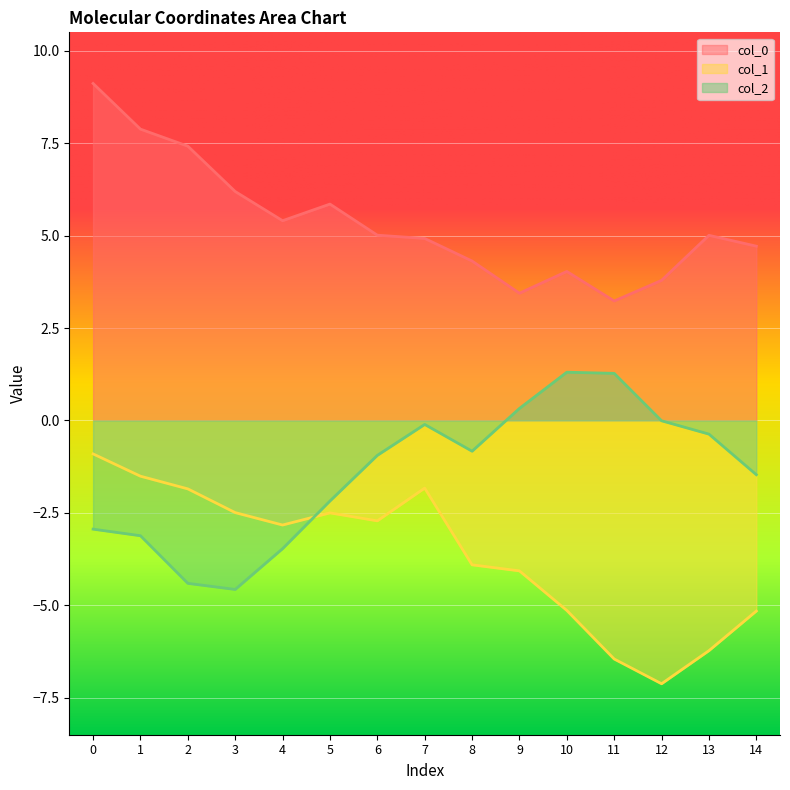

Which series has the widest spread of values?

col_1